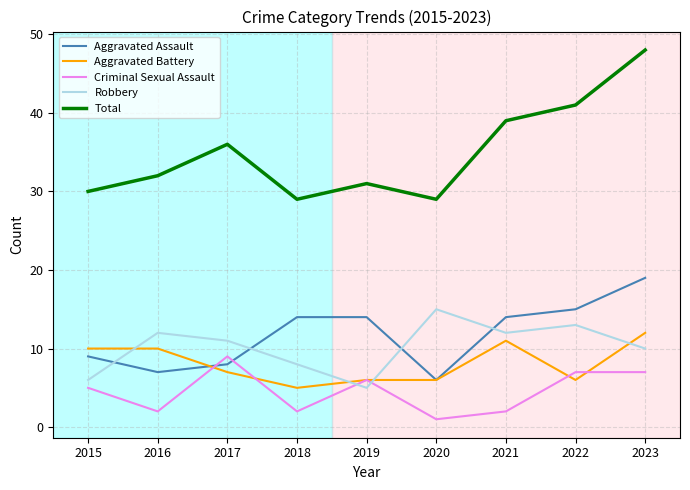

Rank the series by their maximum value, from highest to lowest.

Total, Aggravated Assault, Robbery, Aggravated Battery, Criminal Sexual Assault